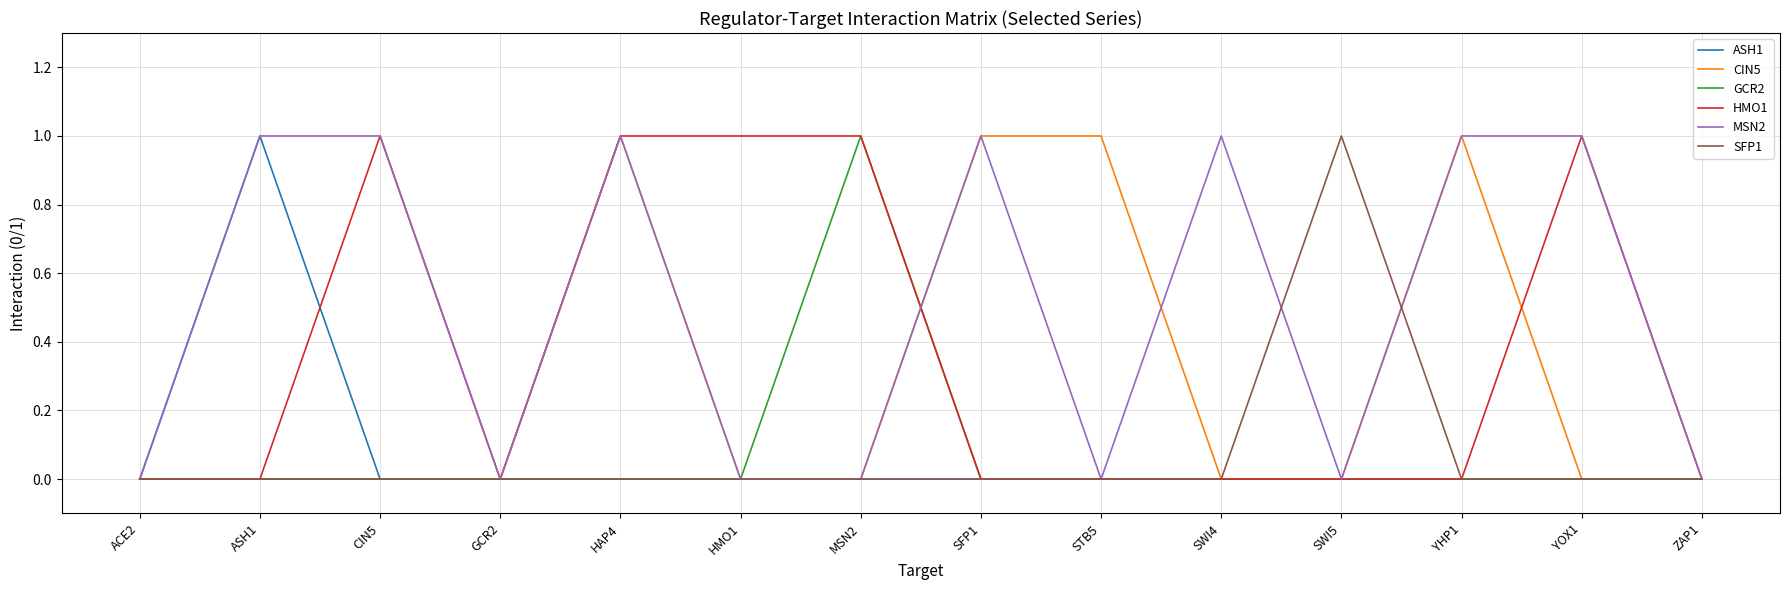

What position from the left is STB5?

9